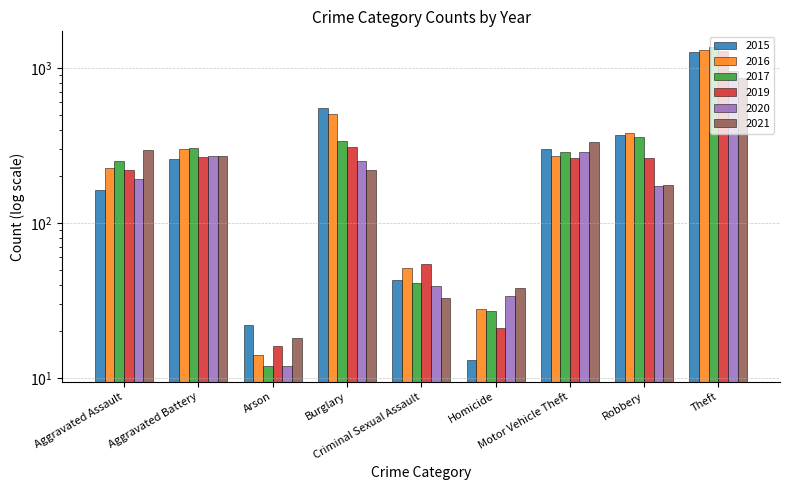

What is the value of the 2019 bar at the 5th from the left?

54